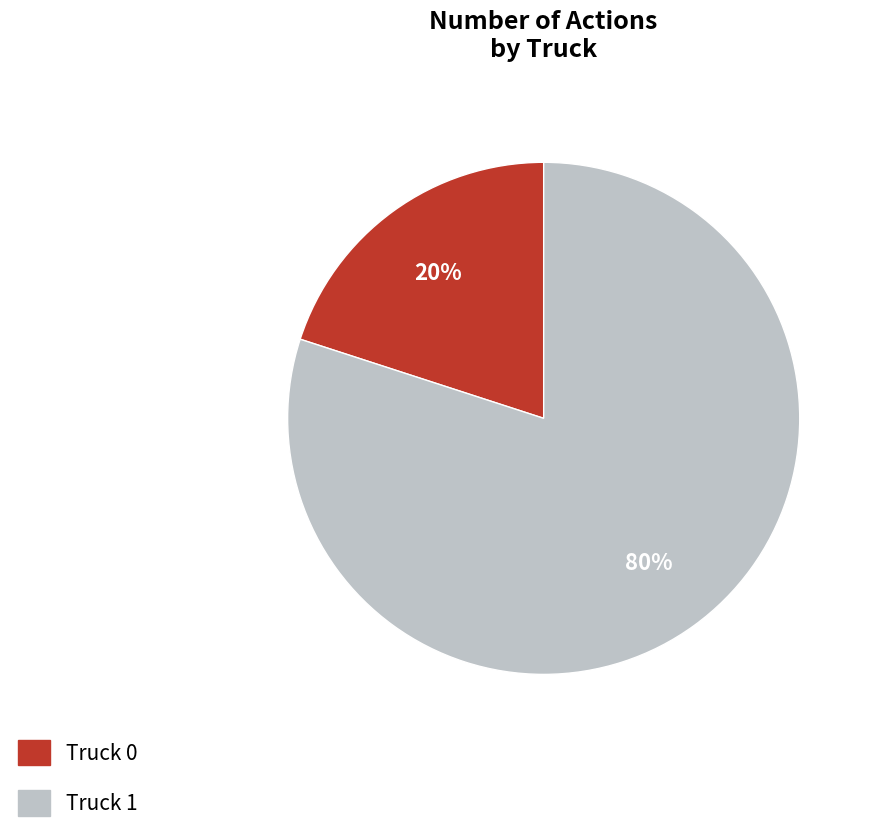

Which slice is the smallest?

Truck 0